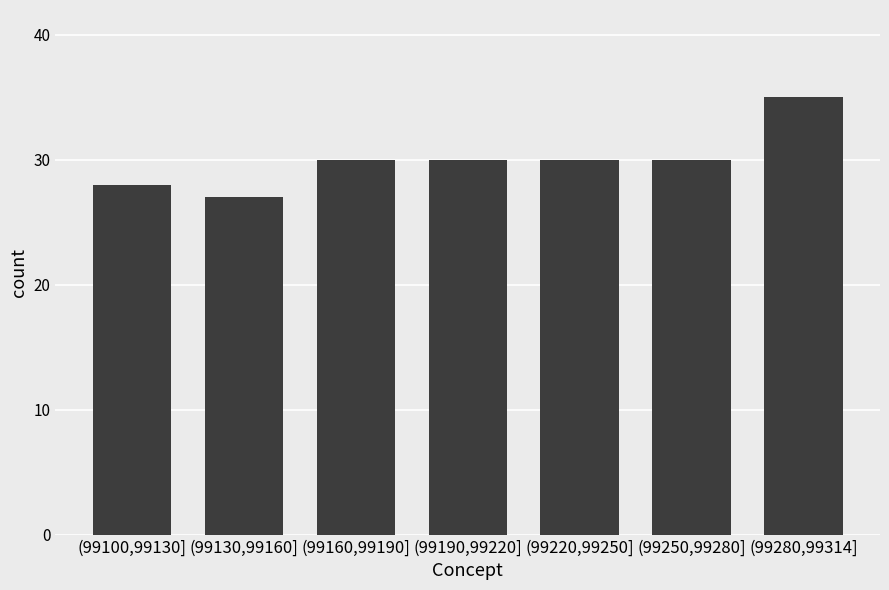

Reading right to left, what are all the values shown in this chart?

(99280,99314]=35	(99250,99280]=30	(99220,99250]=30	(99190,99220]=30	(99160,99190]=30	(99130,99160]=27	(99100,99130]=28